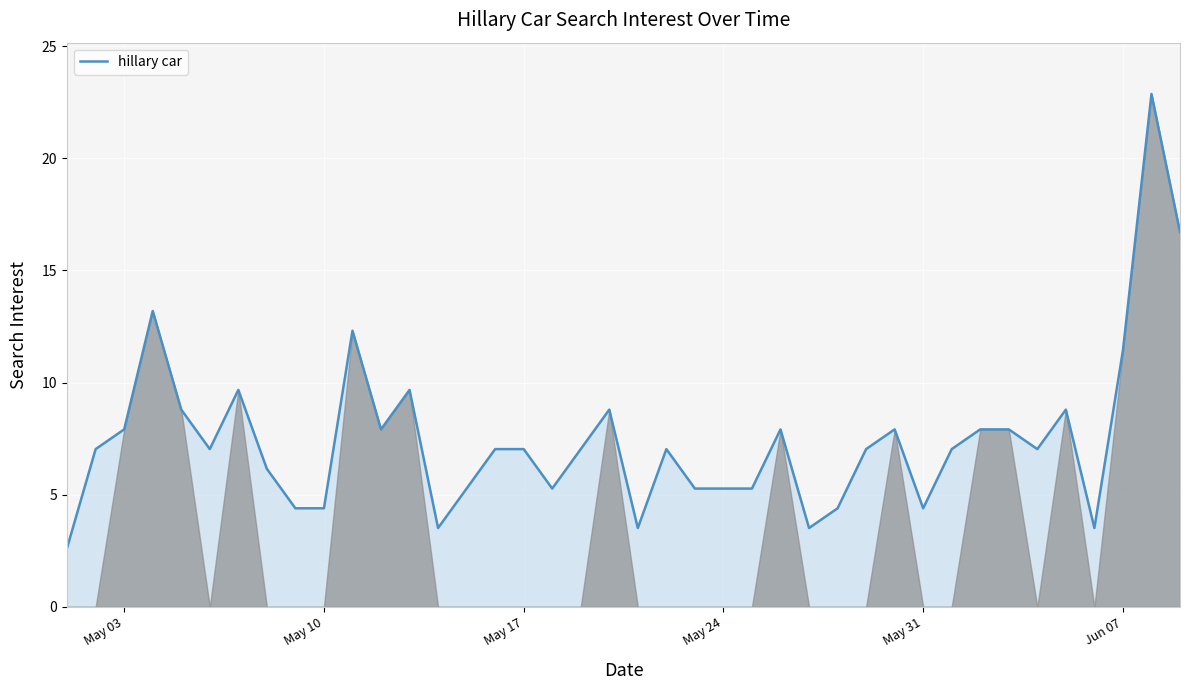

Does the chart have visible grid lines?

Yes